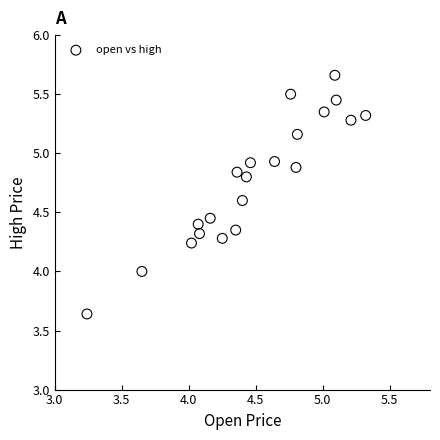

What is the range of X values (max minus min)?

2.1